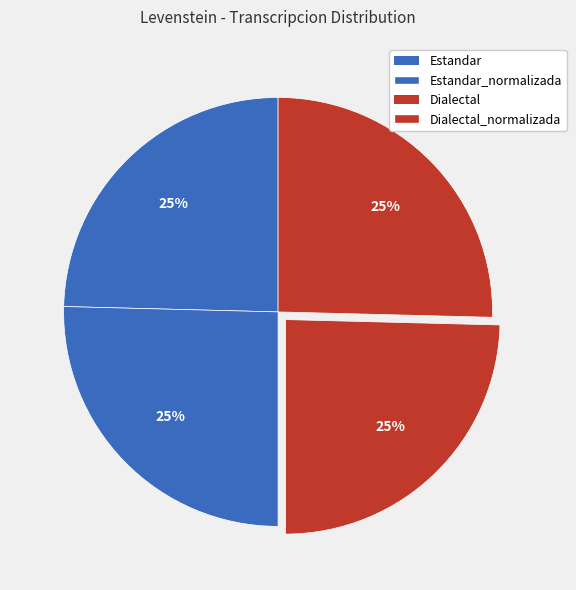

To the nearest percent, what is the combined percentage of Estandar_normalizada and Dialectal?

50%